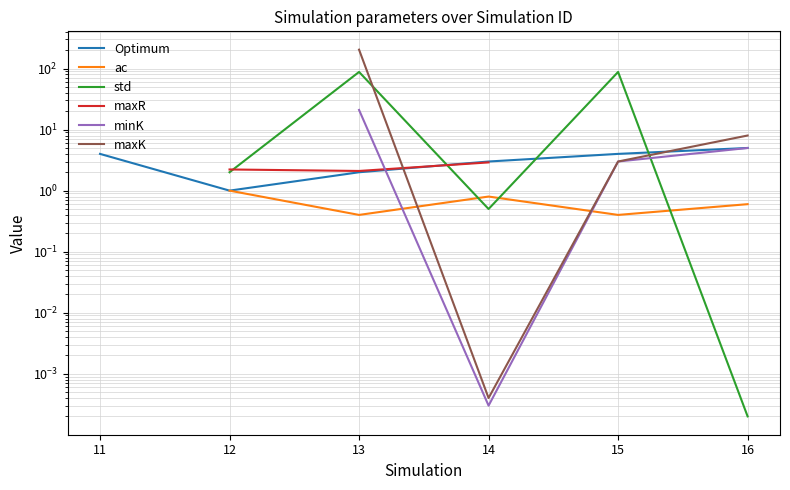

In maxR, how many points are lower than both neighbors (excluding endpoints)?

1